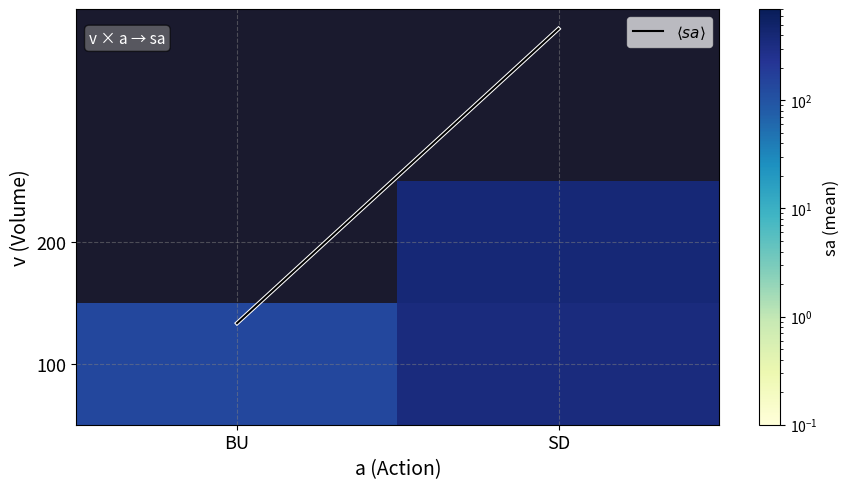

How many data points in 100 are less than 350?

1